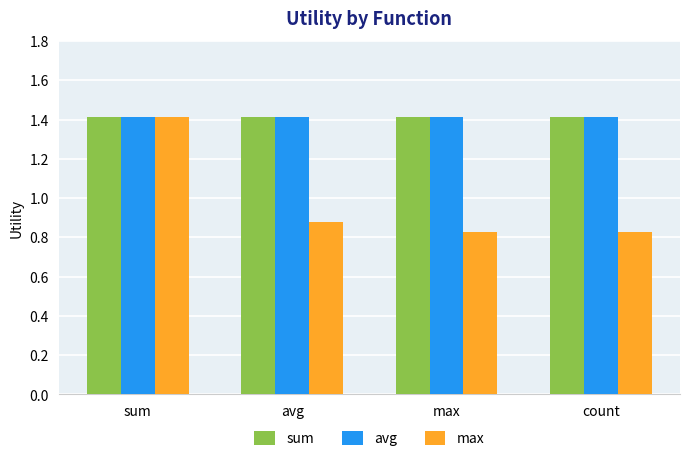

Does the chart contain any negative values?

No